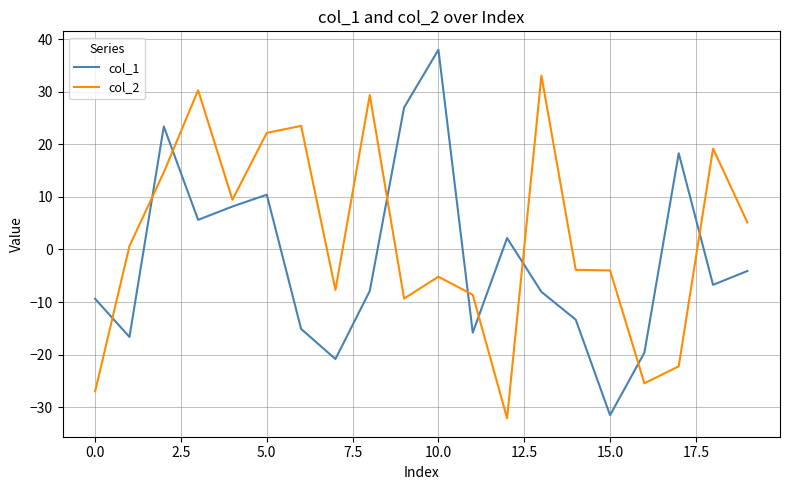

List the series in order of their peak value, highest first.

col_1, col_2